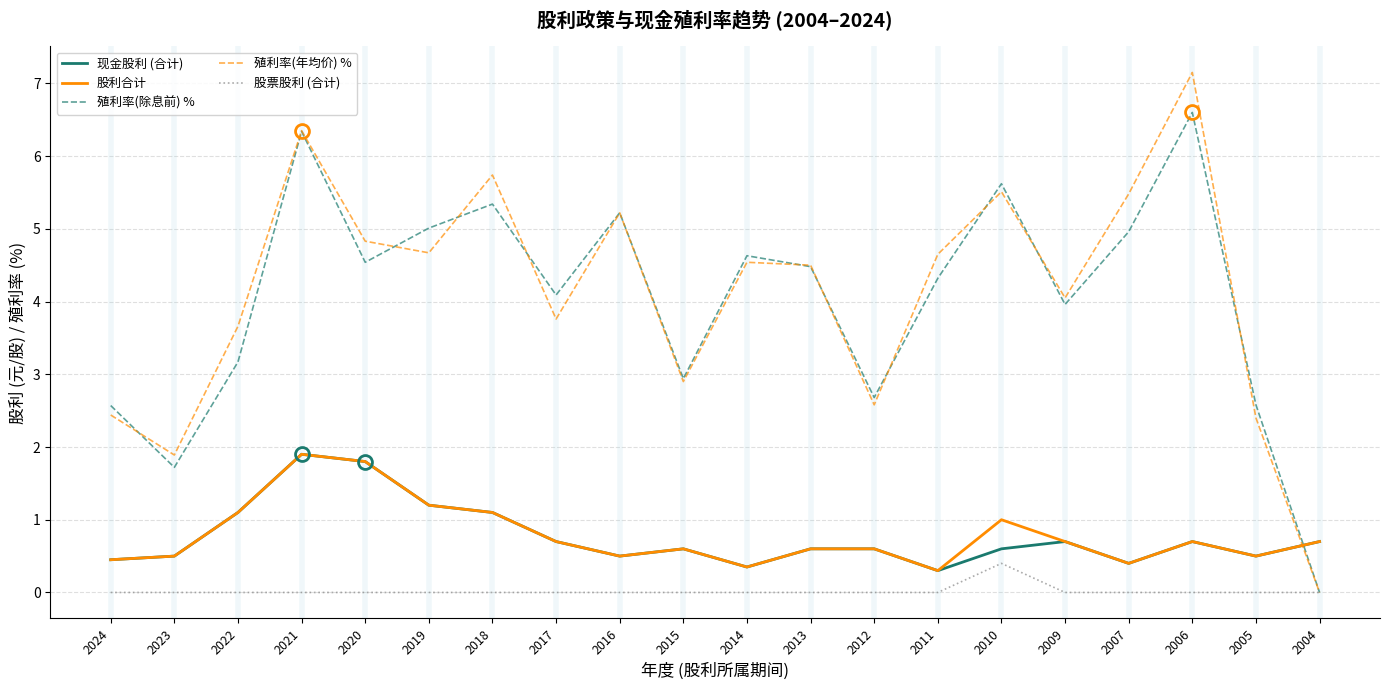

At which label does 殖利率(年均价) % reach its minimum?

2004